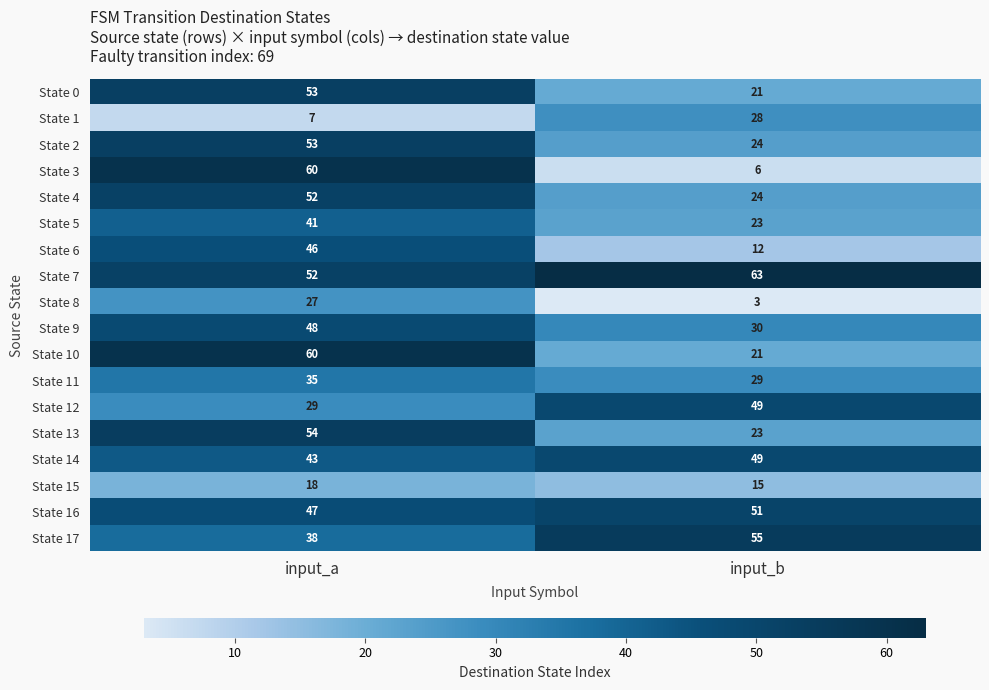

Which label corresponds to the largest value in the chart?

input_b